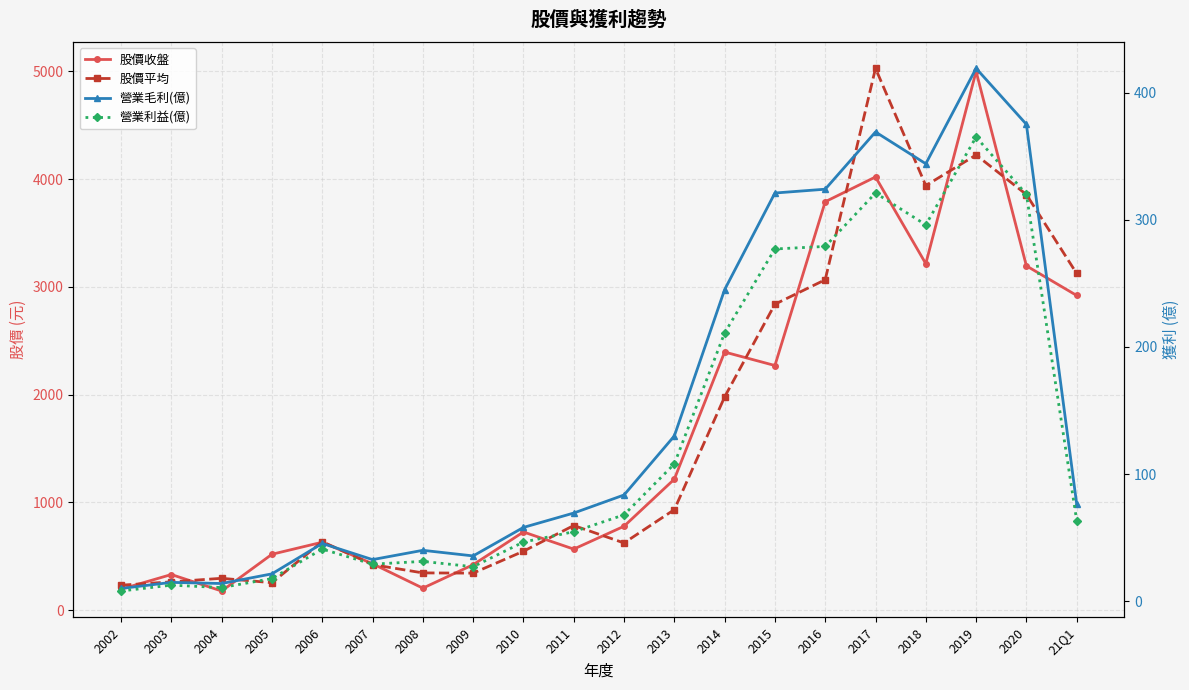

At which category does 營業利益(億) reach its first local peak?

2003